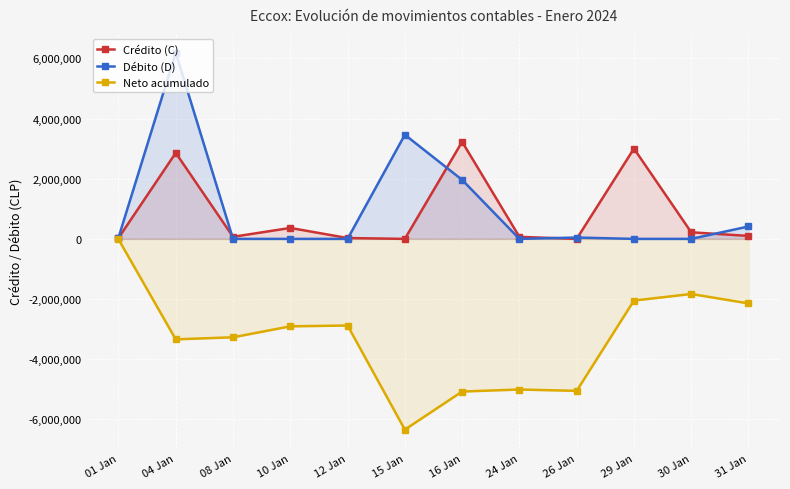

What is the value of the Neto acumulado point at the 5th from the left?

-2878479